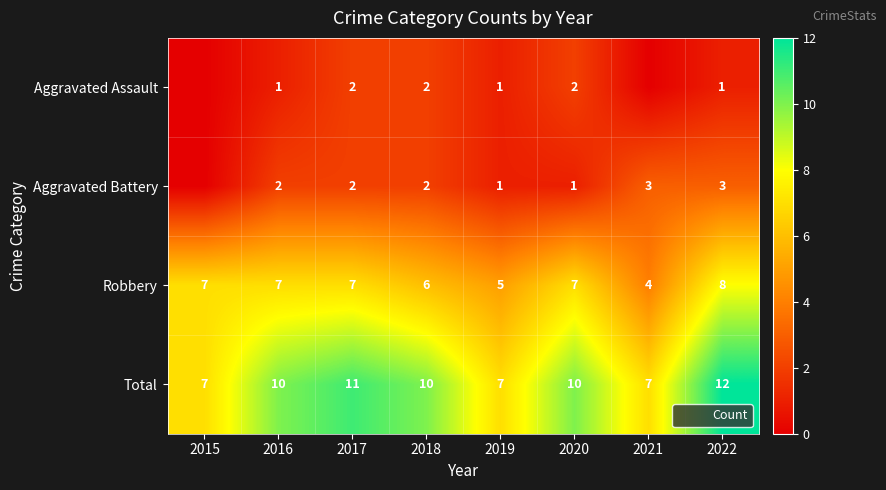

What is the difference between the maximum and second lowest values in the Aggravated Assault series?

2